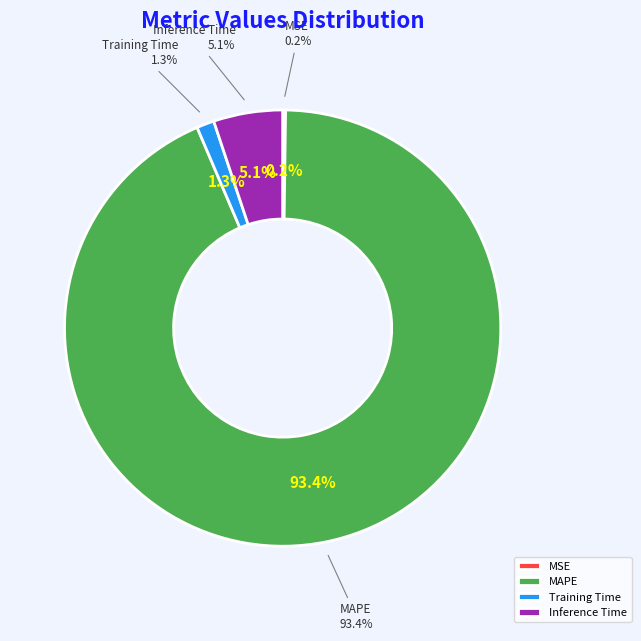

To the nearest percent, what percentage of the pie is Training Time?

1%